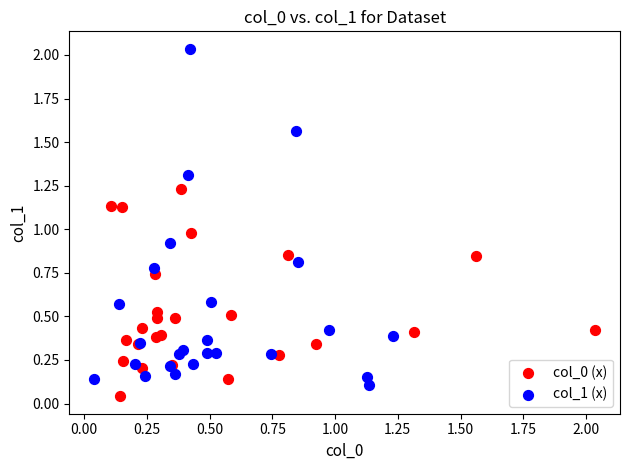

Which series reaches the maximum Y coordinate?

col_1 (x)